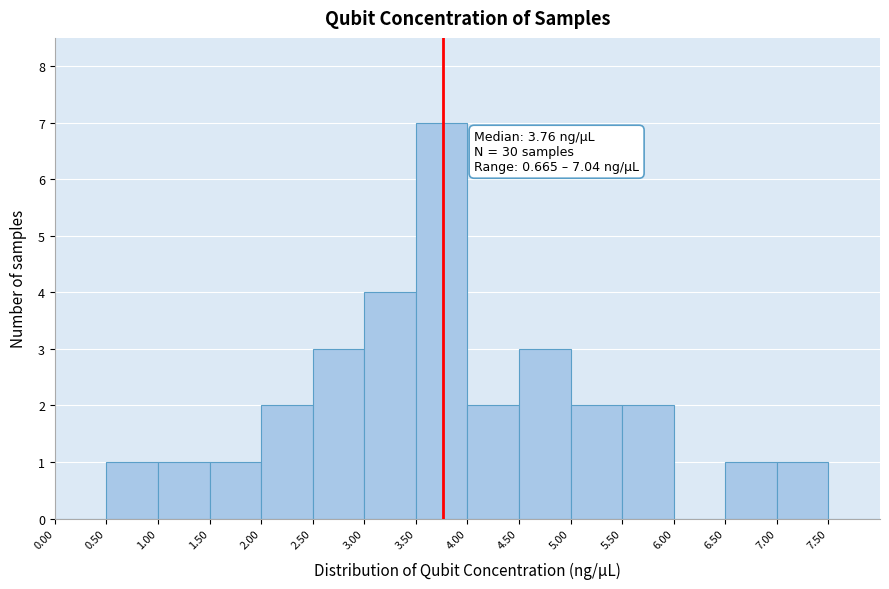

Which range on the x-axis has the tallest bar?

3.5 to 4.0